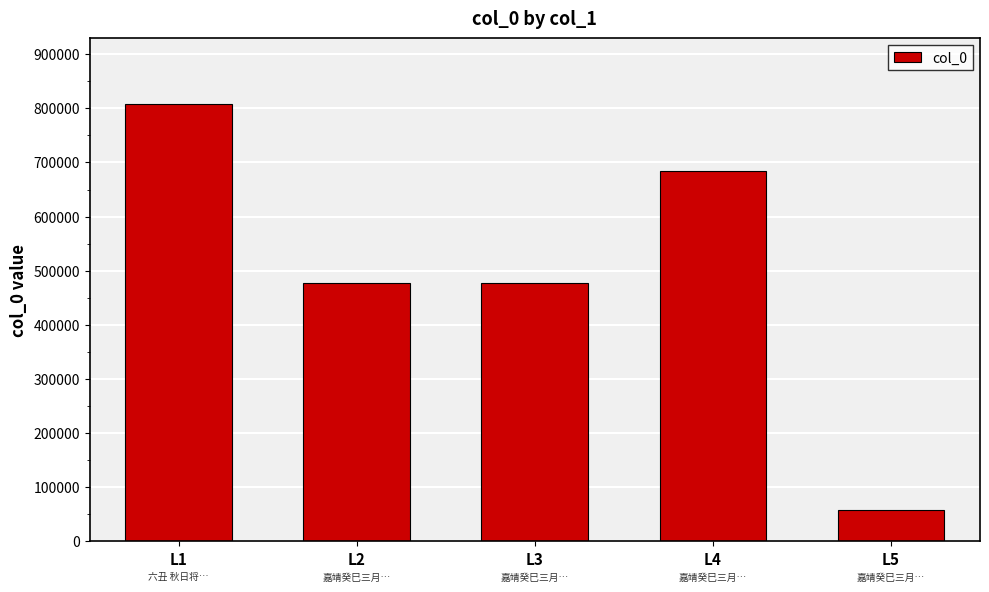

Where is the data nearest to the value 432881?

L2